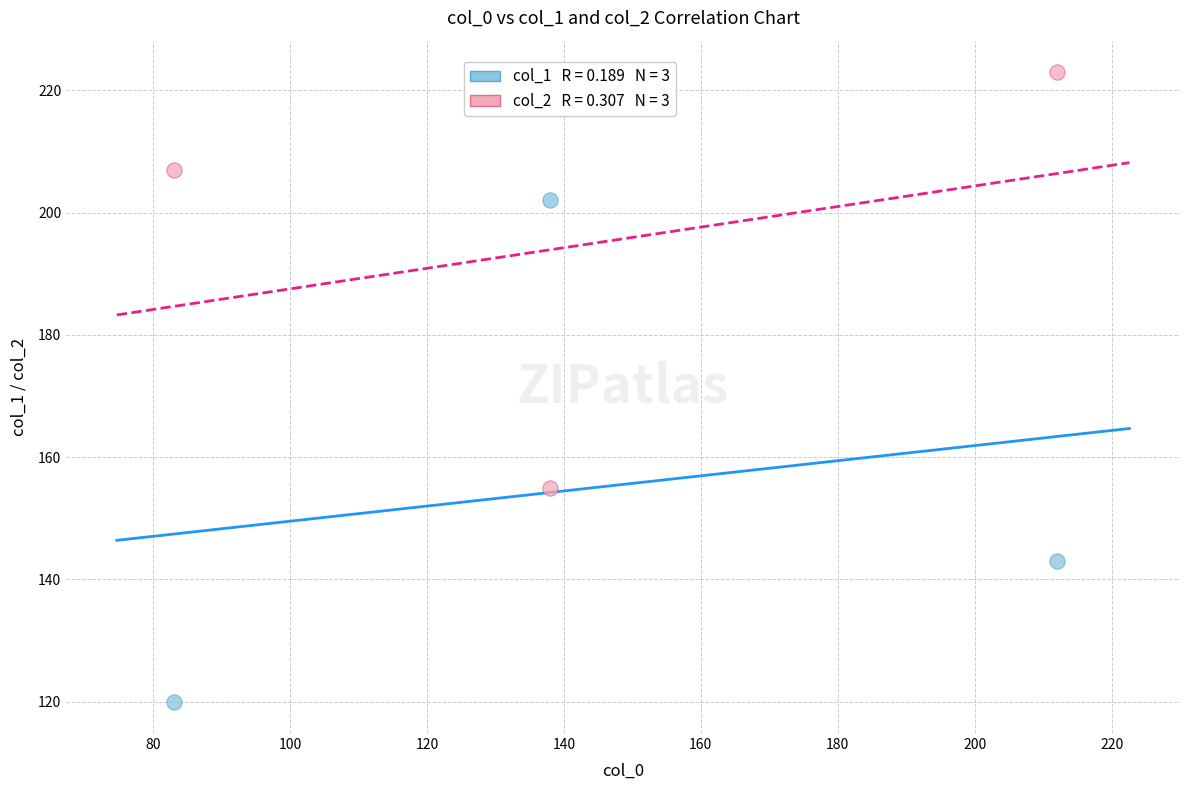

Across all data points, what is the average Y value?

175